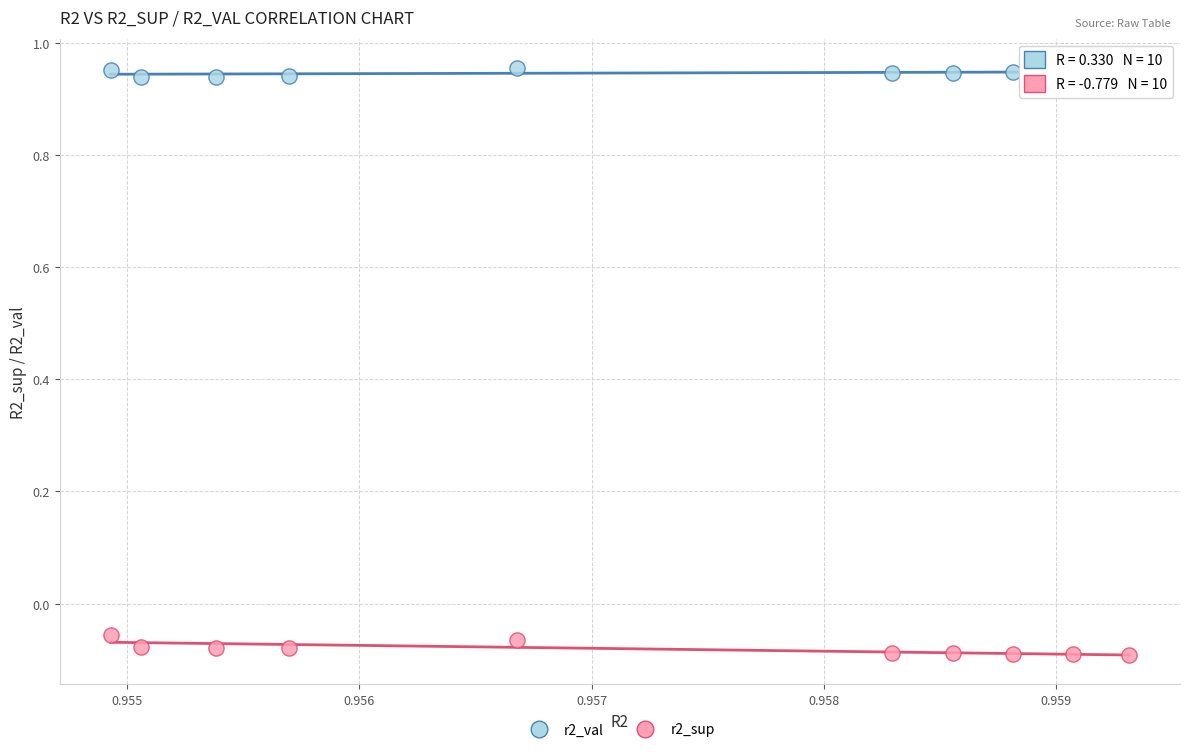

Which series contains the lowest Y value?

r2_sup